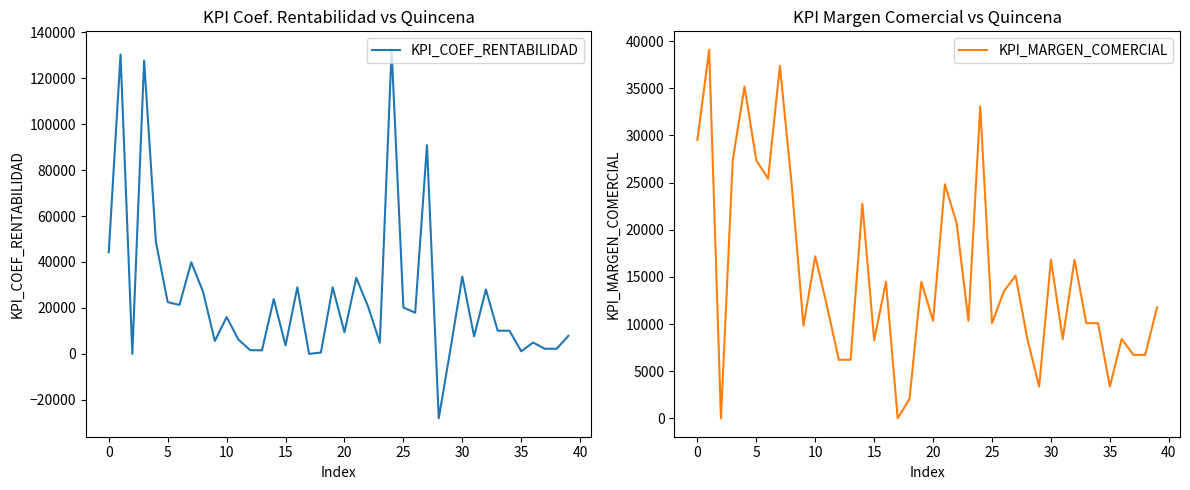

Where is KPI_MARGEN_COMERCIAL nearest to the value 19545?

22